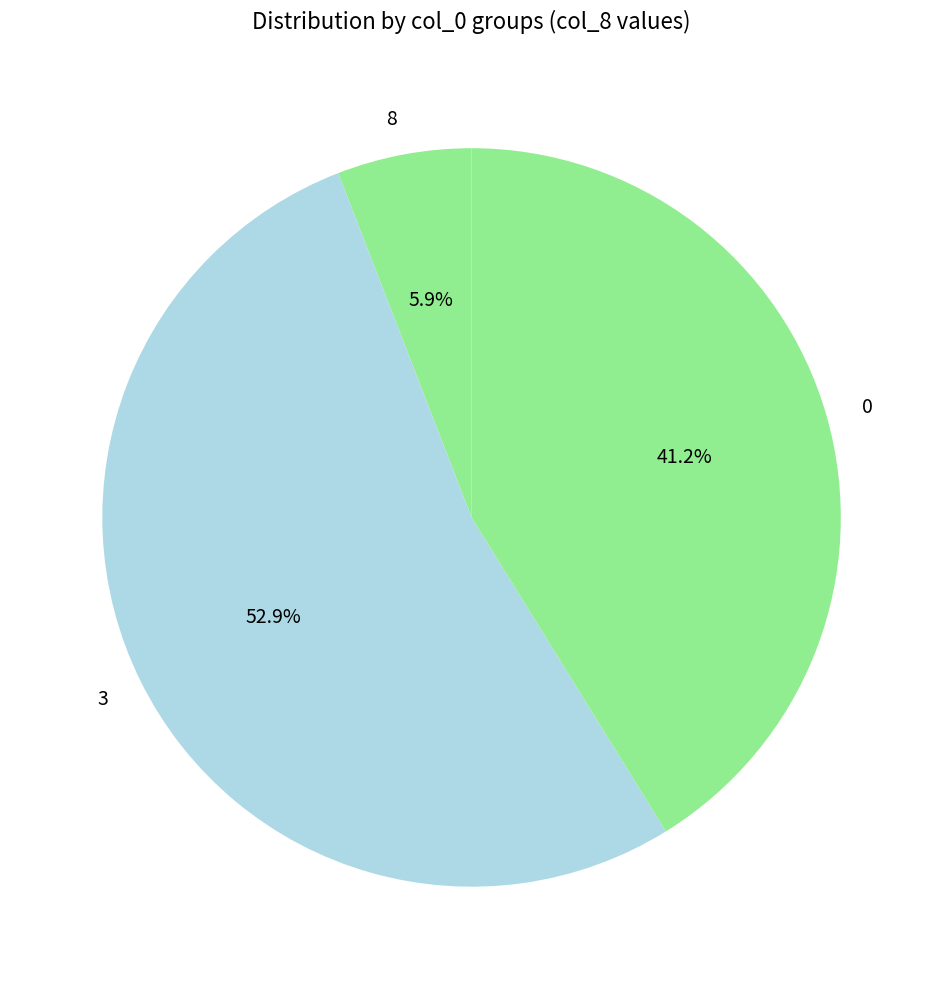

What is the largest slice in the pie chart?

3